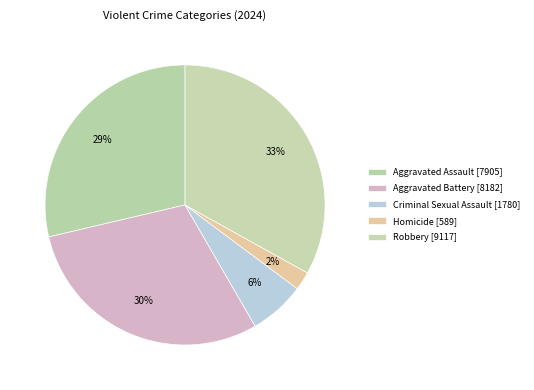

What percentage is the Aggravated Assault slice, to the nearest percent?

29%